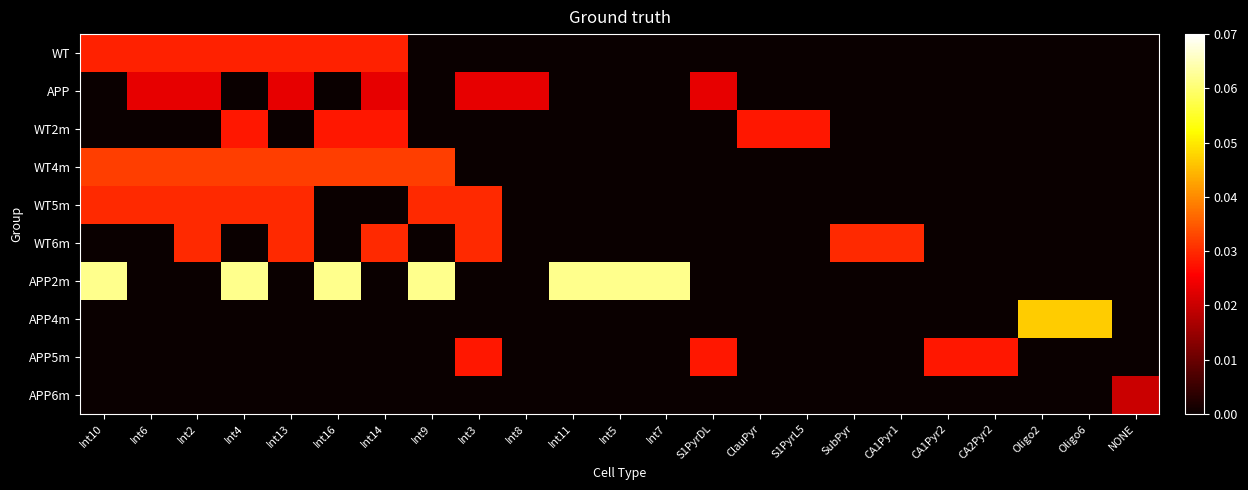

Which series has the largest range (max minus min)?

APP2m